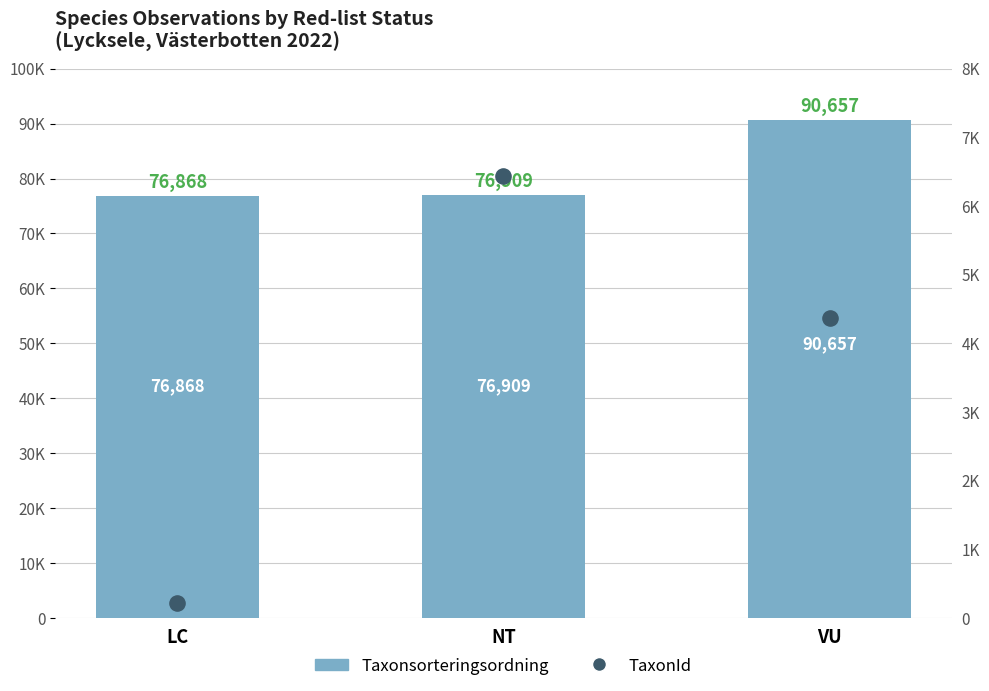

Which series reaches the minimum Y coordinate?

TaxonId